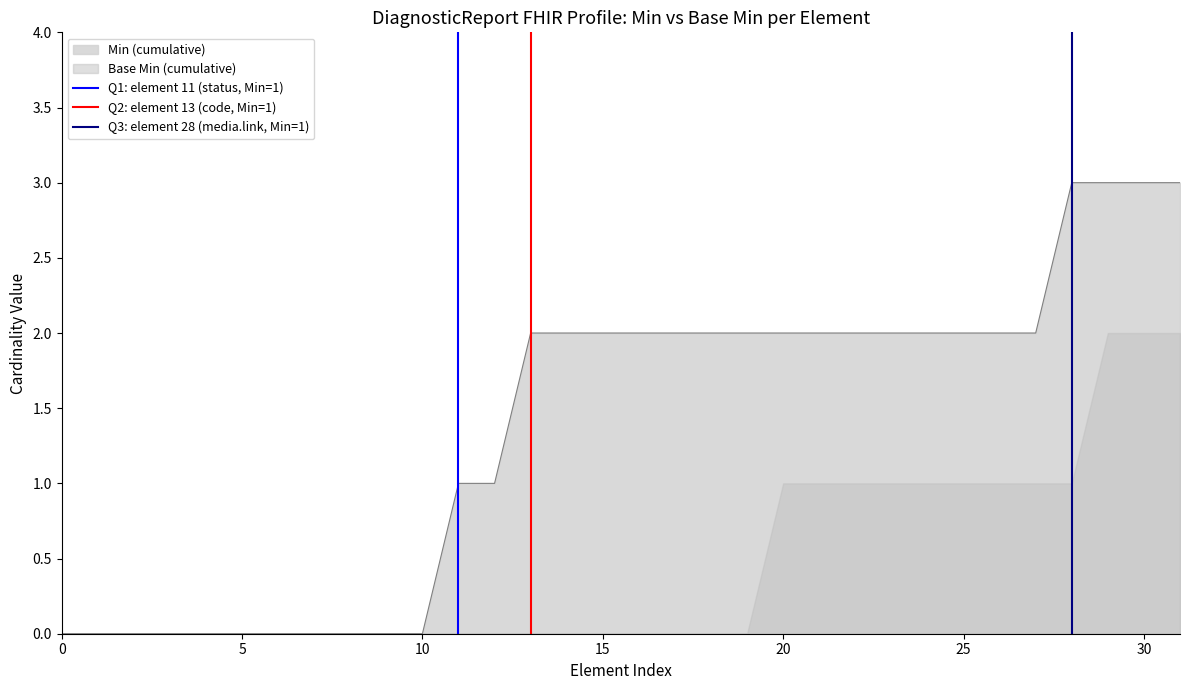

What is the highest value of the Min (cumulative) series?

3